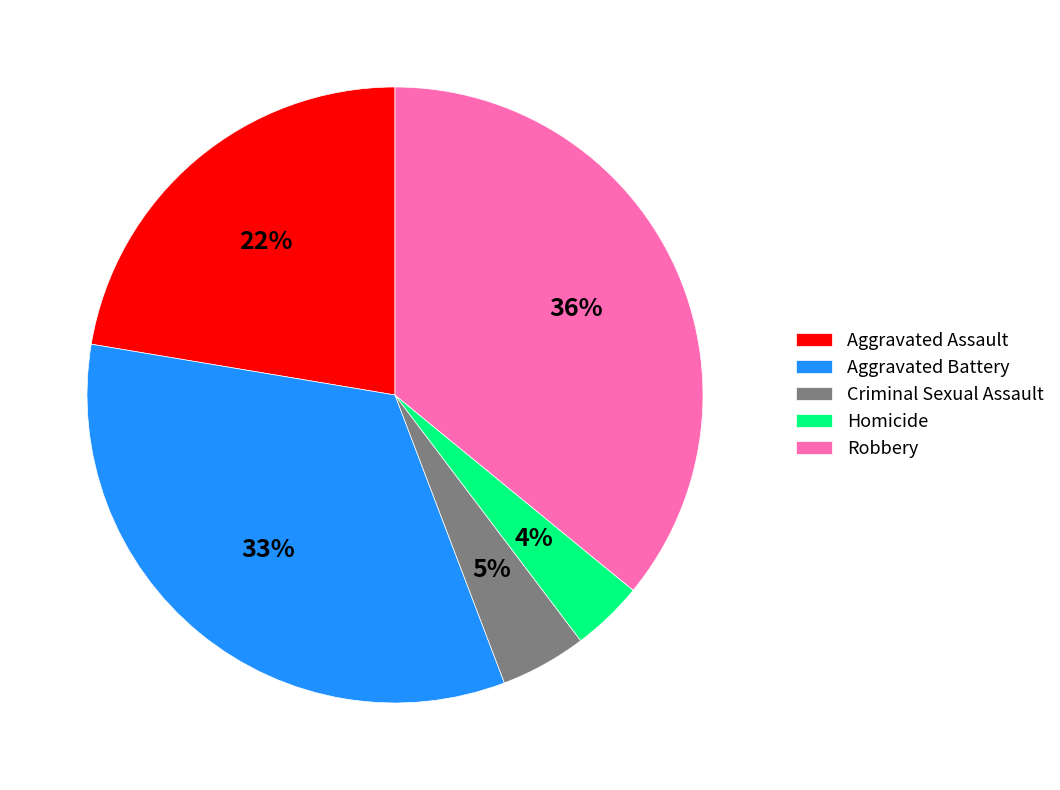

True or false: Aggravated Battery accounts for 33% of the total.

True